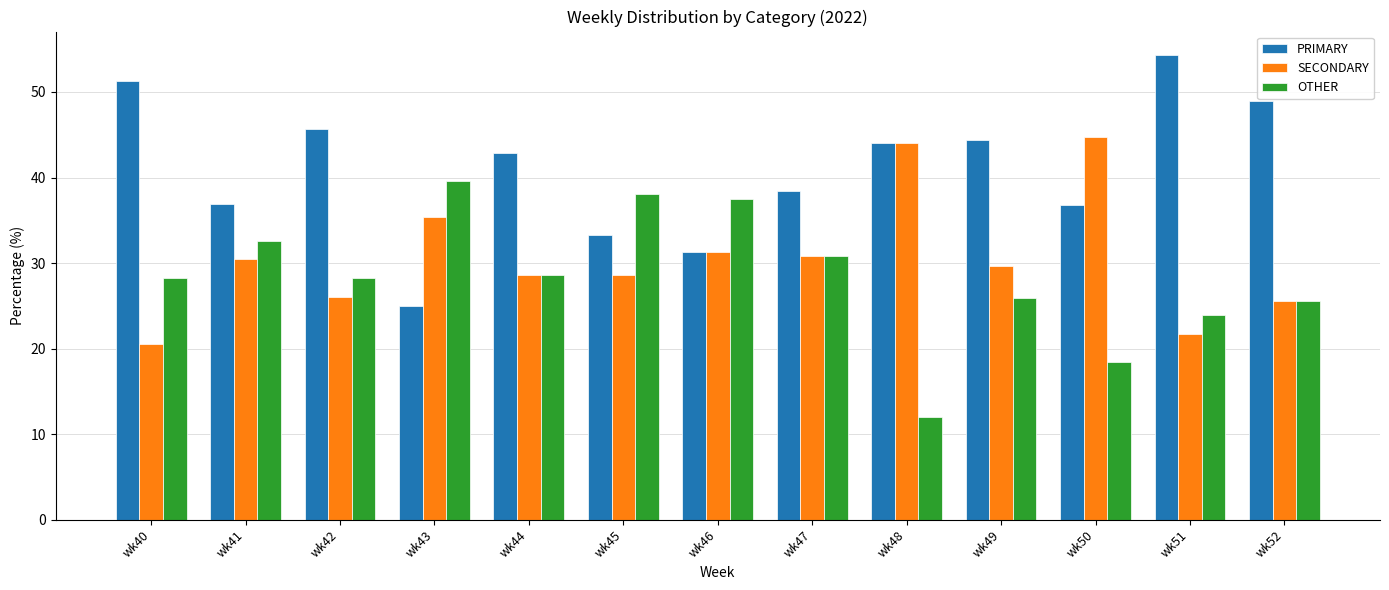

Where is PRIMARY nearest to the value 39?

wk47